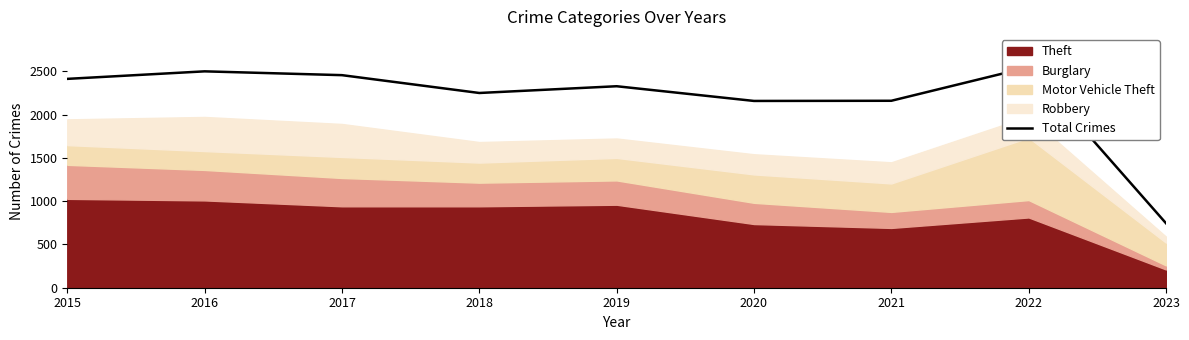

What is the change in value from 2019 to 2023?

-1583